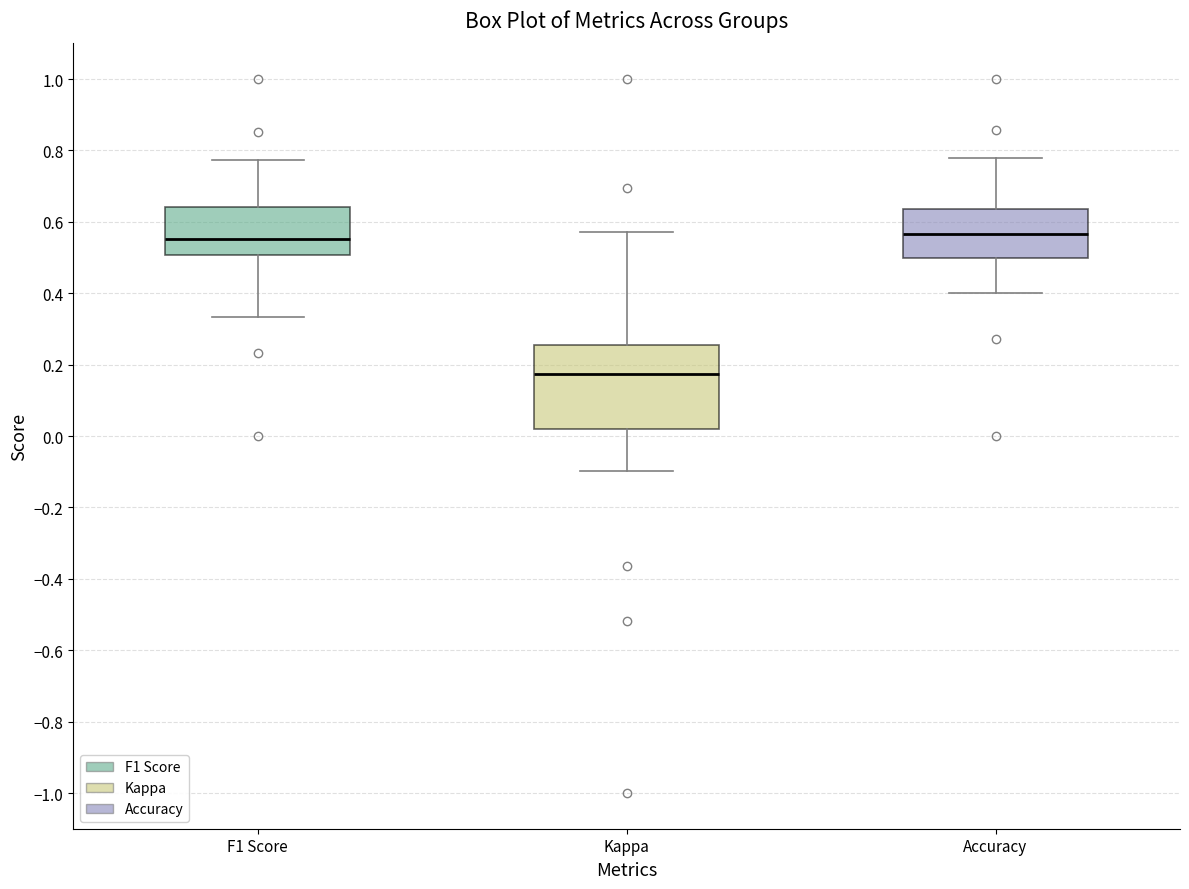

Where does the lower whisker of the box for Accuracy end on the y-axis? The values are not printed on the chart, so give them approximately, as read against the axis.

0.40